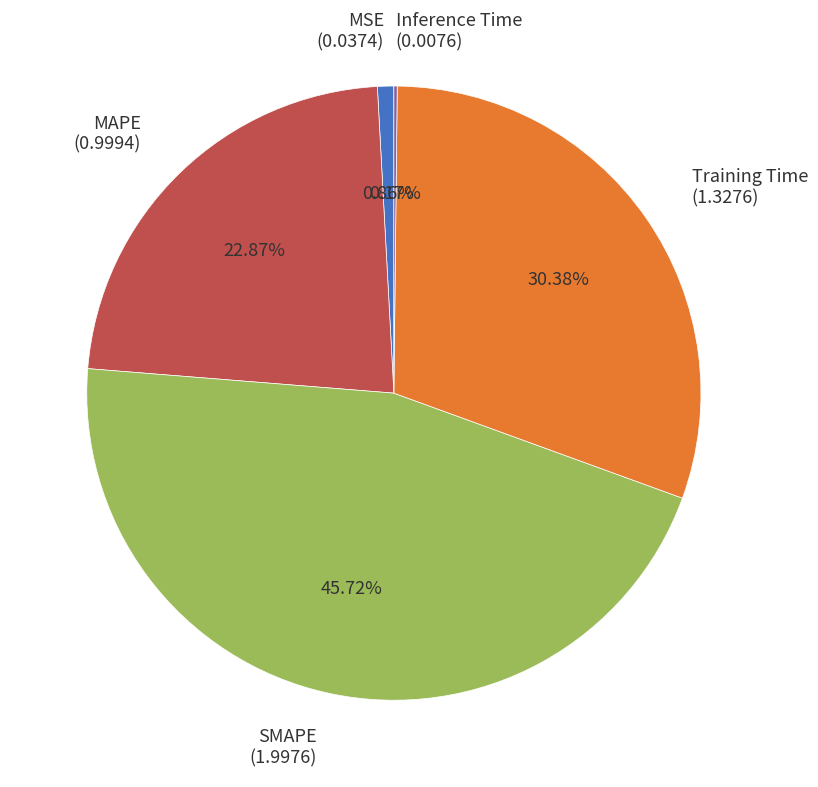

Is there a majority slice in this chart?

No